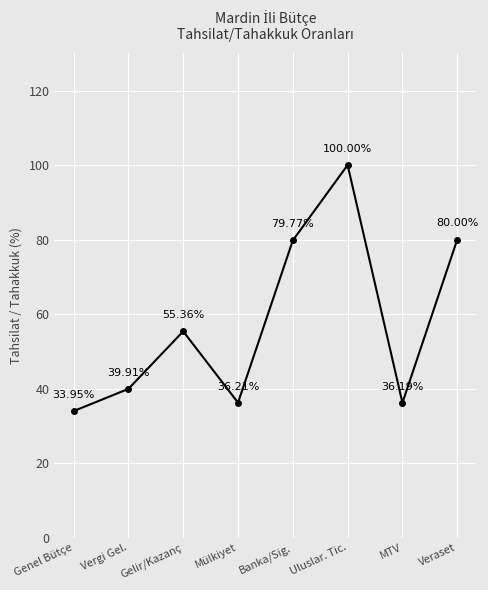

Reading left to right, extract all data points from this chart.

34.0	39.9	55.4	36.2	79.8	100.0	36.2	80.0